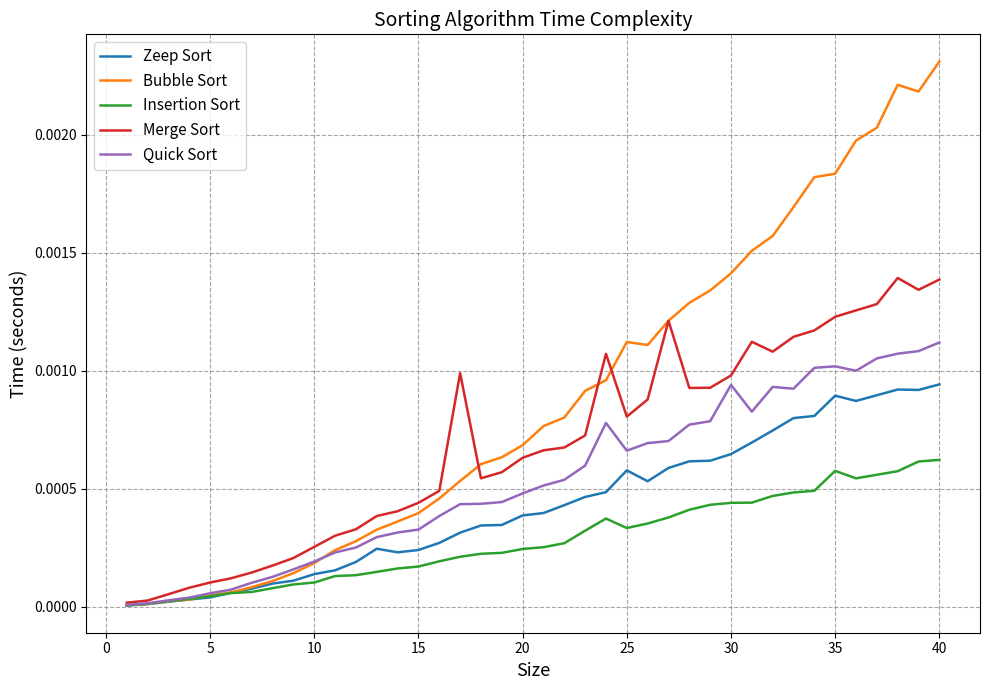

At how many categories does at least one series exceed 0?

40